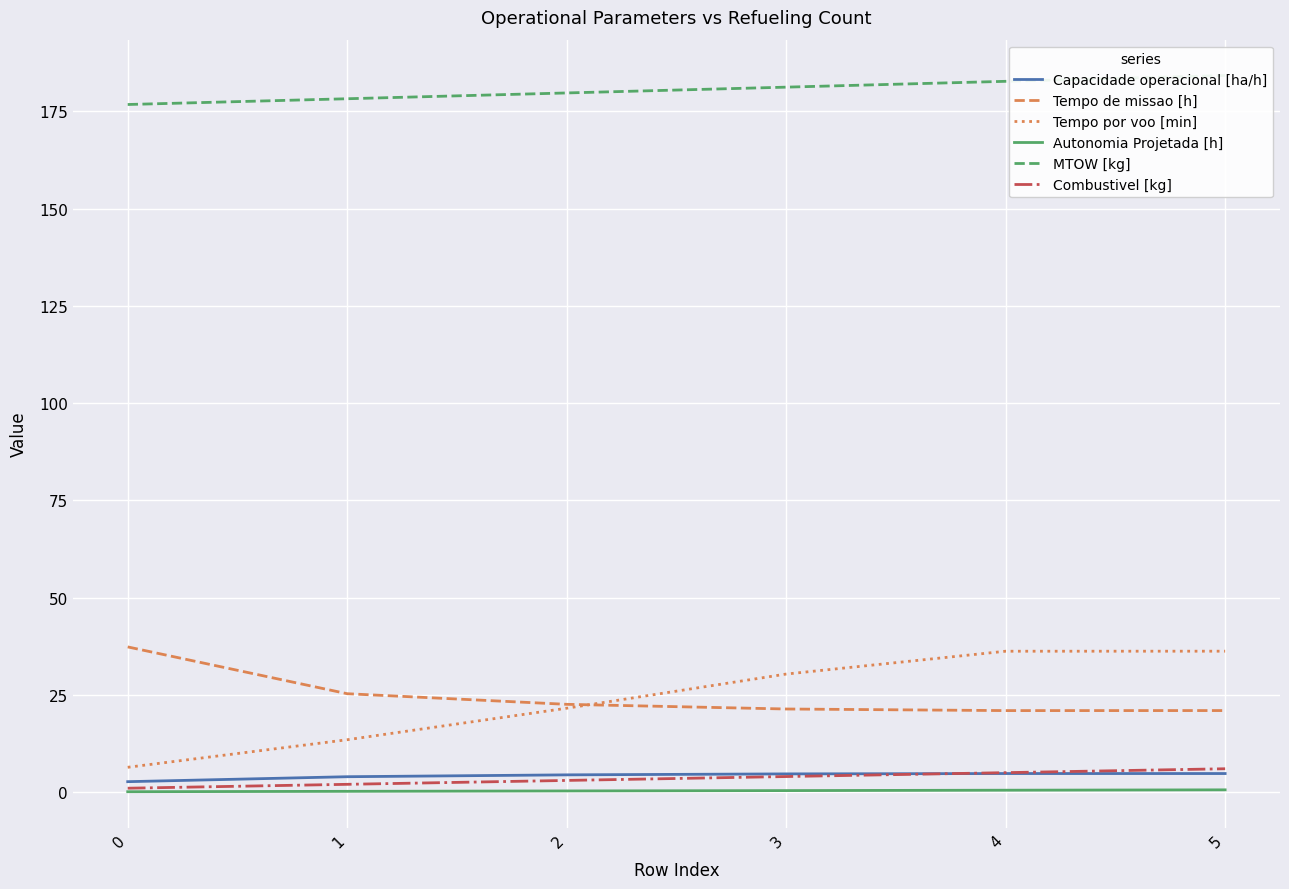

What is the difference between the Tempo de missao [h] values at 3 and 4?

0.4